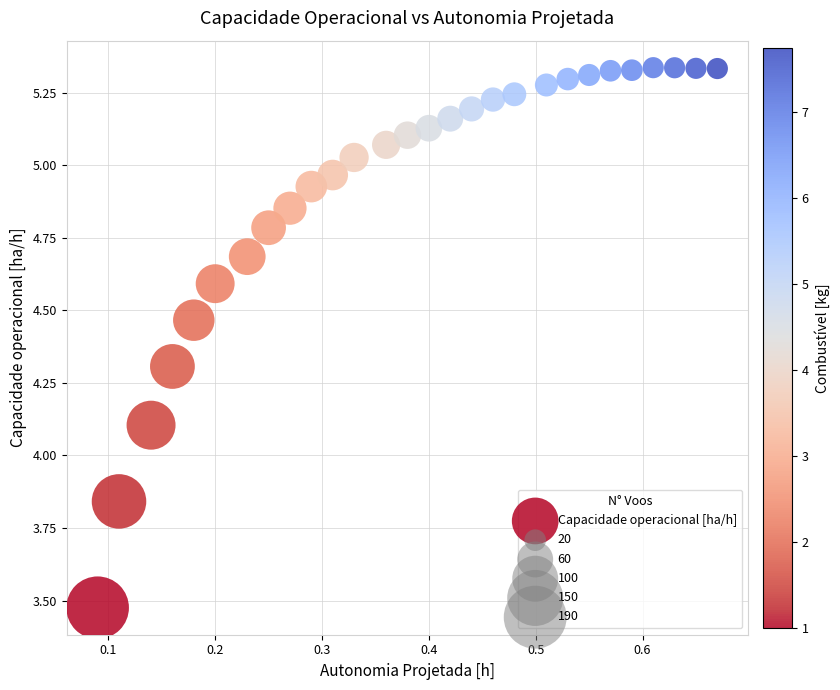

What is the range of X values (max minus min)?

0.6